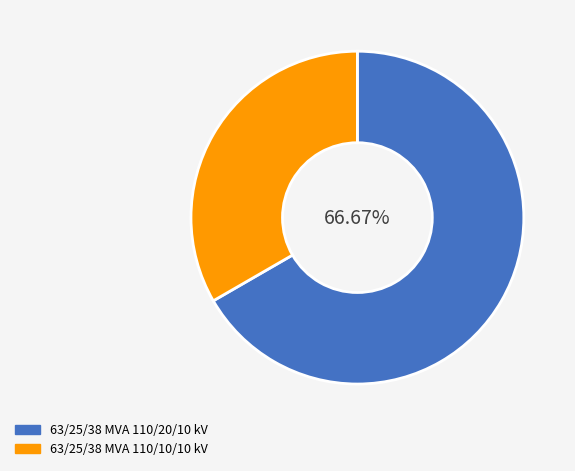

What is the largest slice in the pie chart?

63/25/38 MVA 110/20/10 kV